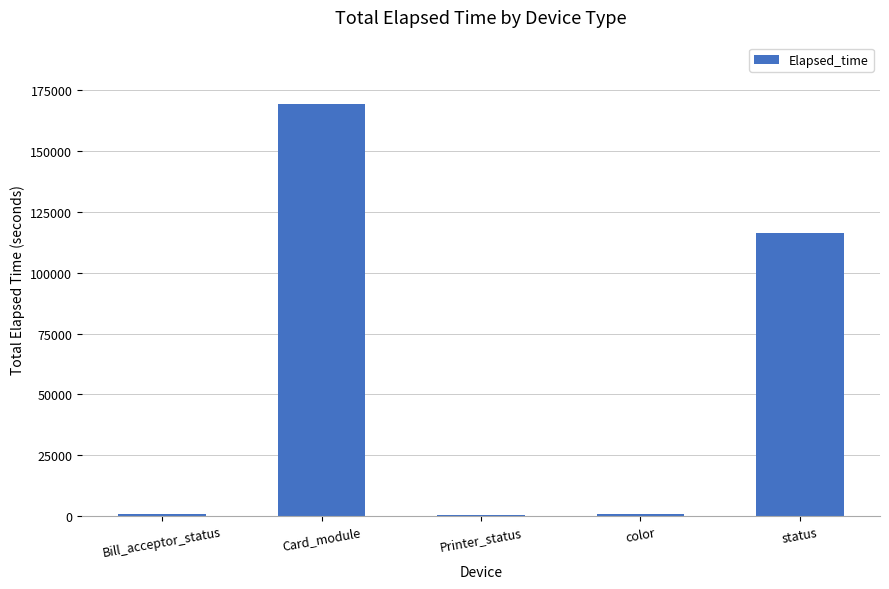

The value at status is 116591. True or false?

True